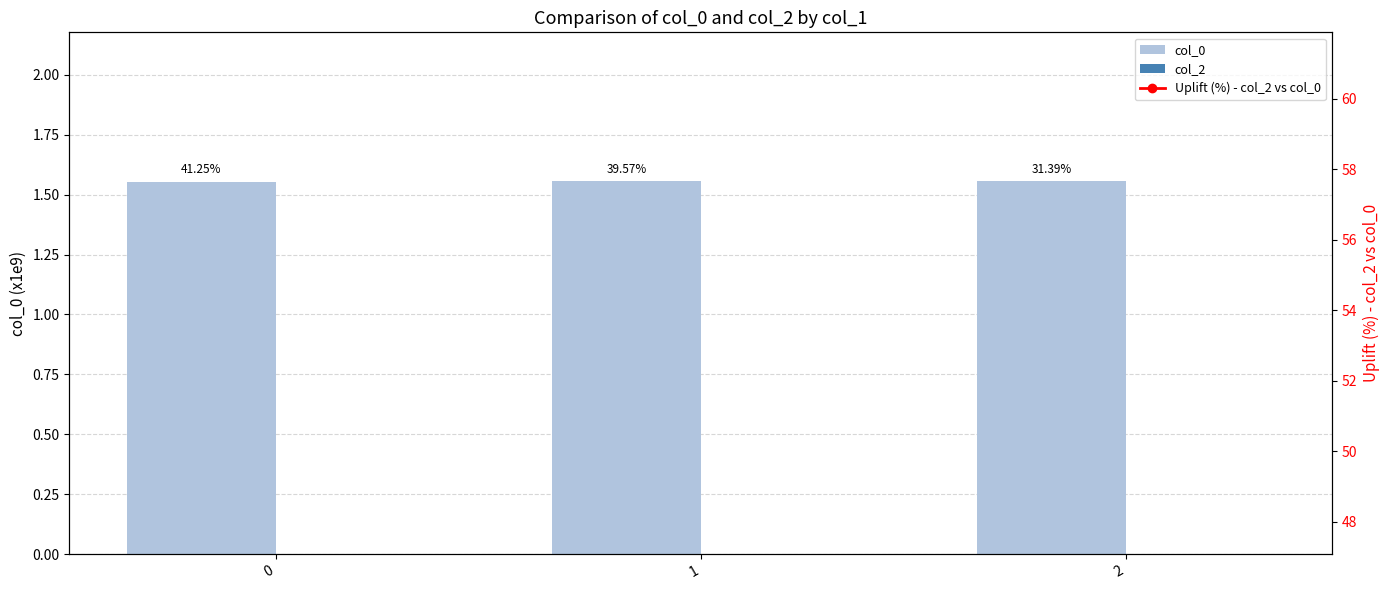

What are all the series names shown in the legend?

col_0, col_2, Uplift (%) - col_2 vs col_0